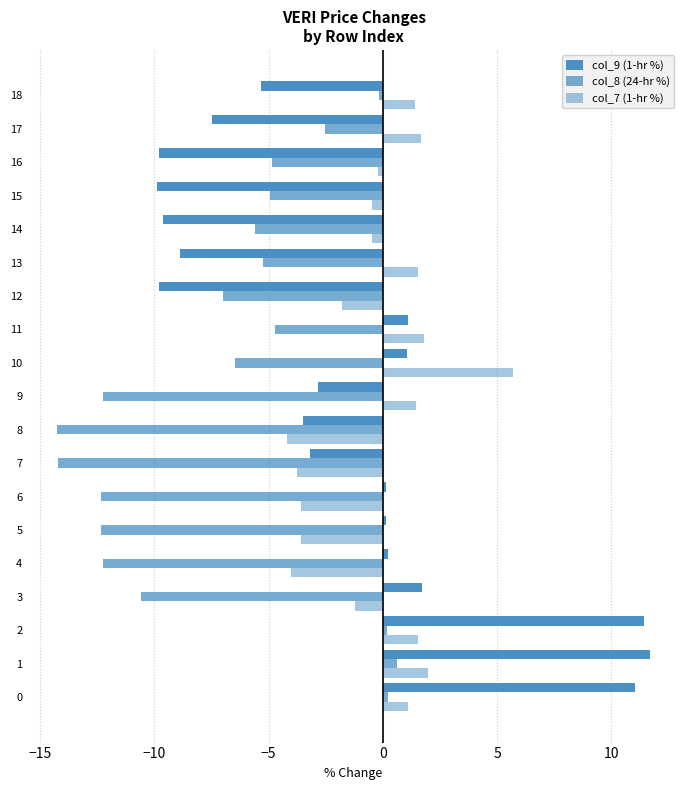

Where is col_7 (1-hr %) nearest to the value 0?

16